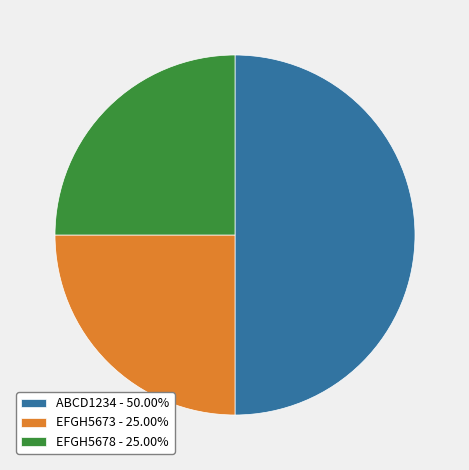

Count the number of slices in the pie.

3